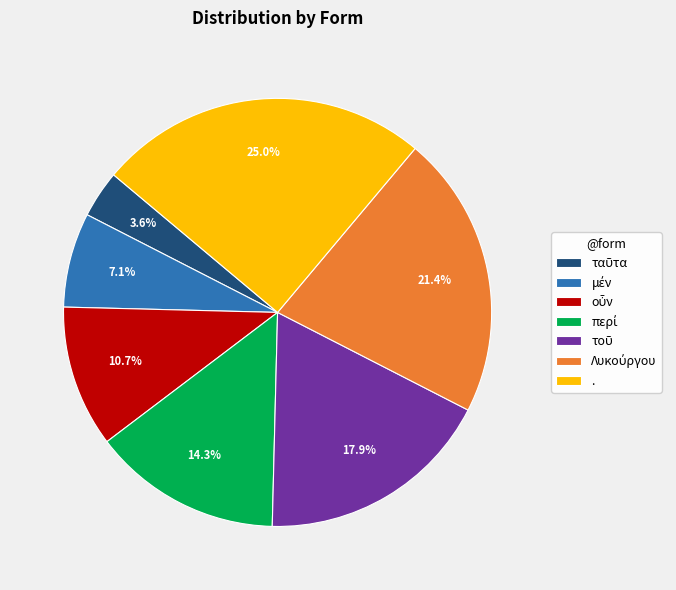

What is the largest slice in the pie chart?

.